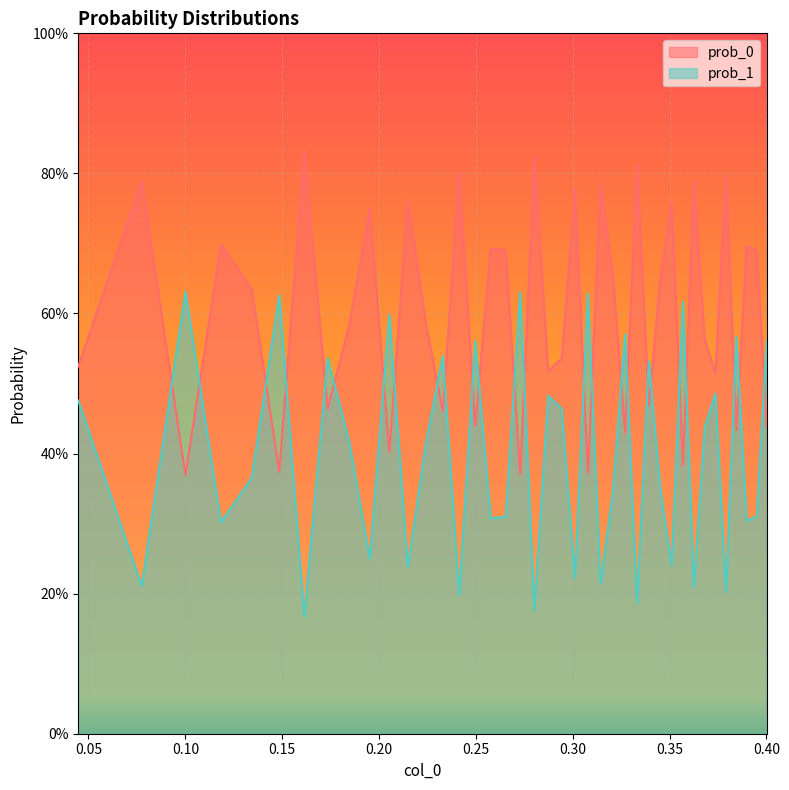

Count the prob_1 values in the range 0 to 1.

40